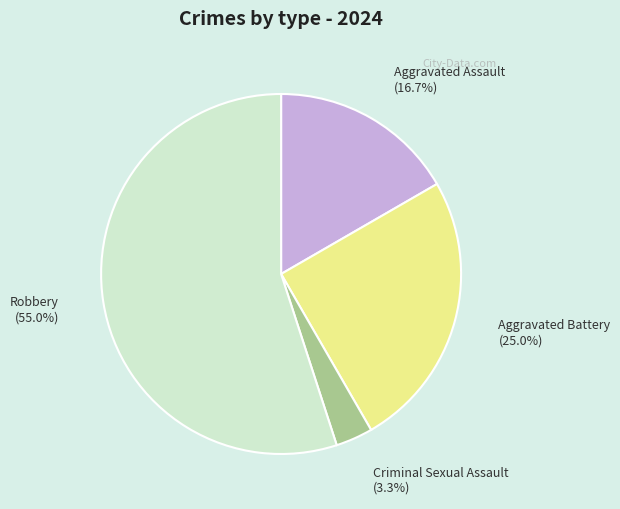

How many slices are in this pie chart?

4